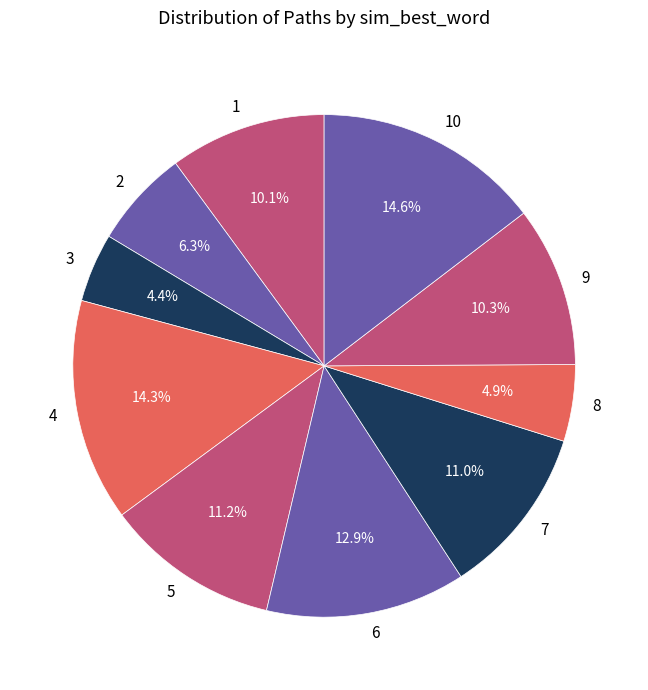

Is there any slice that represents more than half of the pie?

No